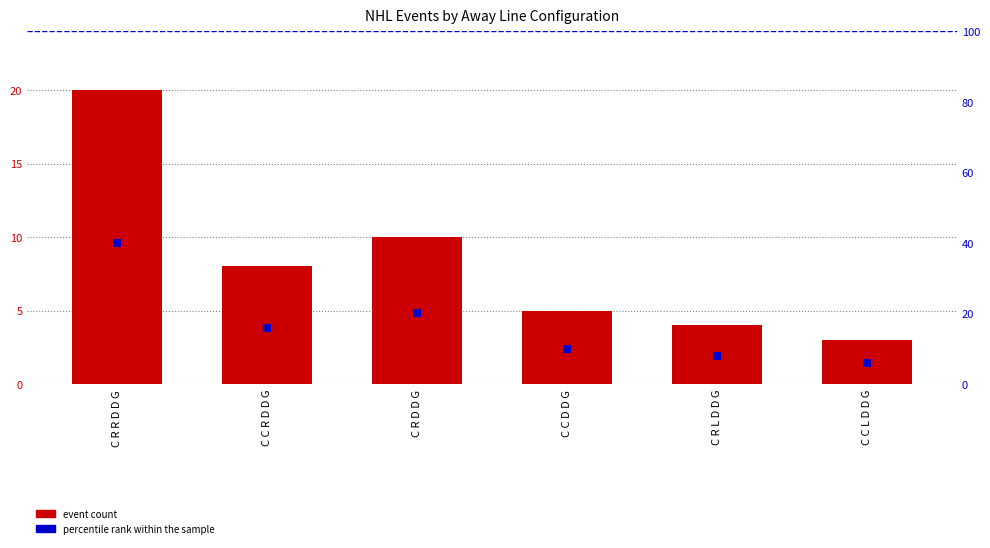

At which category is the sum across all series the highest?

C R R D D G